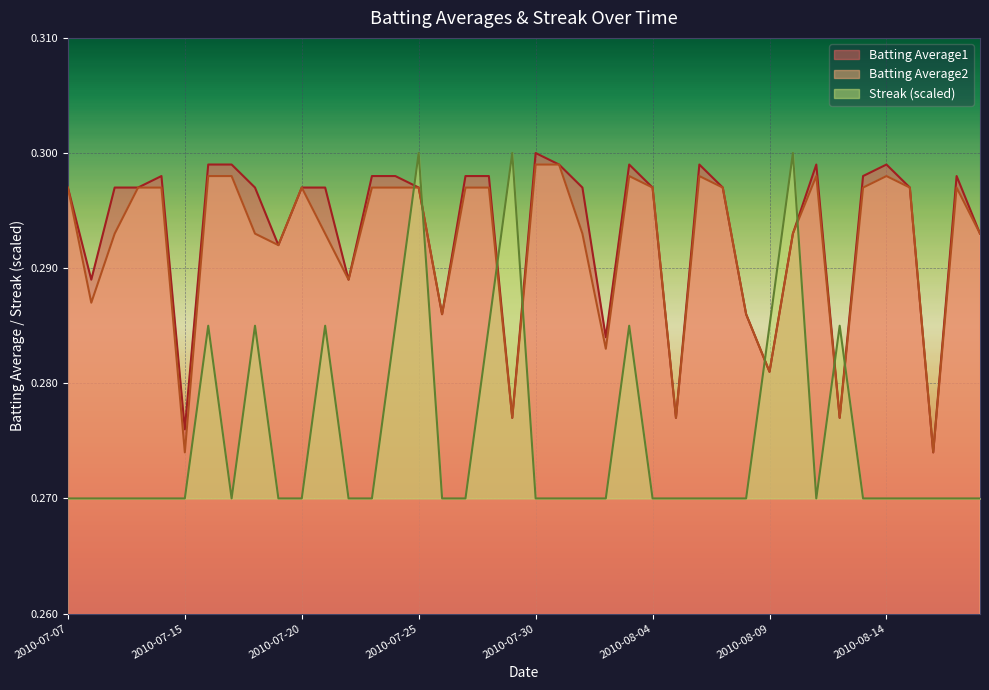

What is the total value across all series at 2010-07-20?

0.9